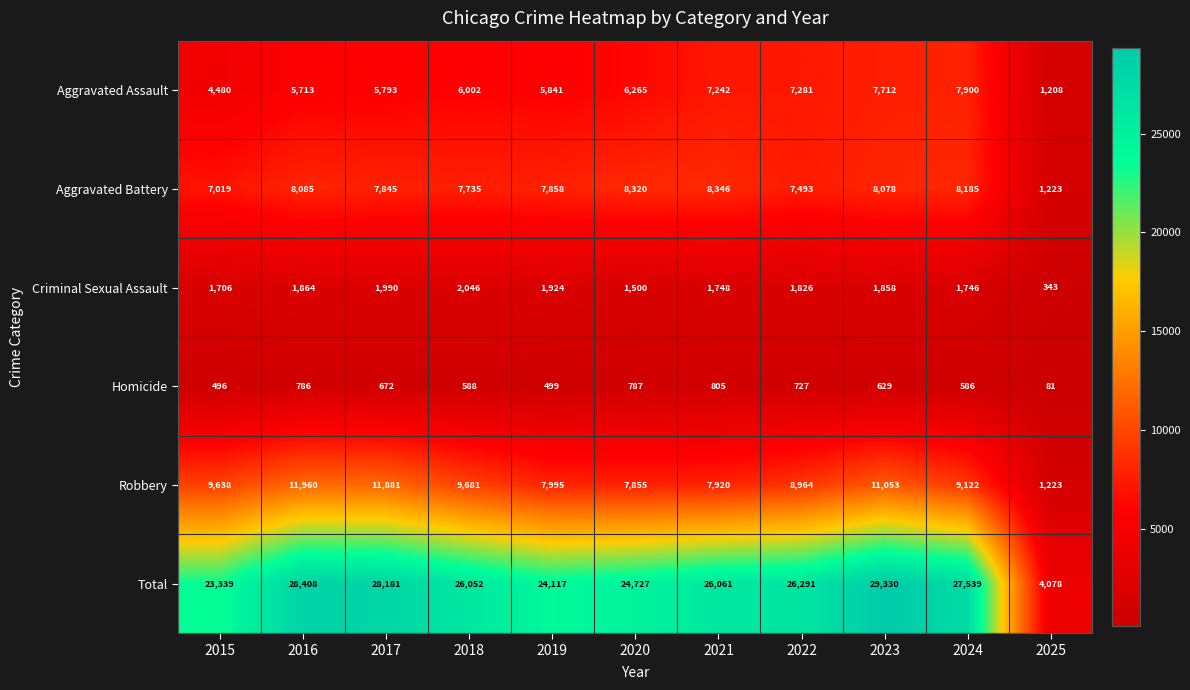

At which category does the chart reach its peak across all series?

2023